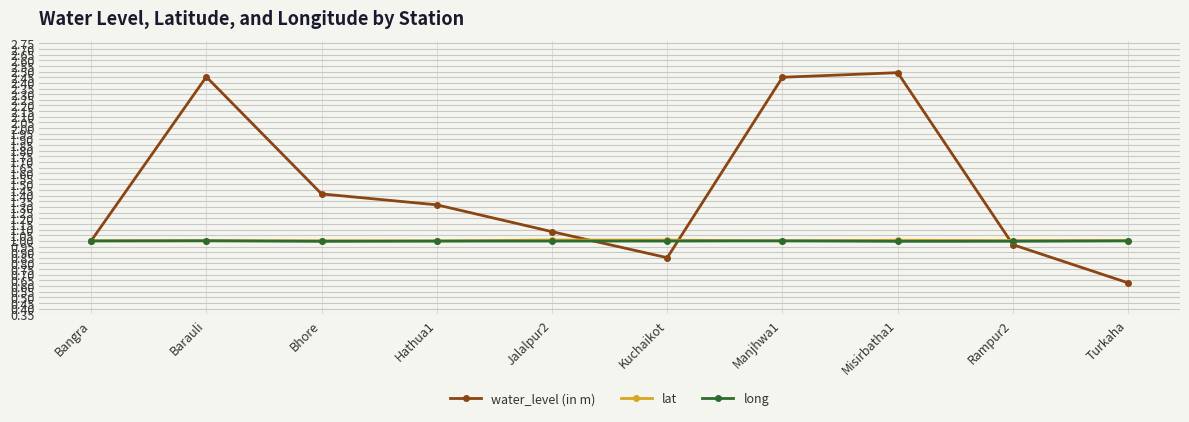

Which series ends up on top after the final intersection of long and water_level (in m)?

long